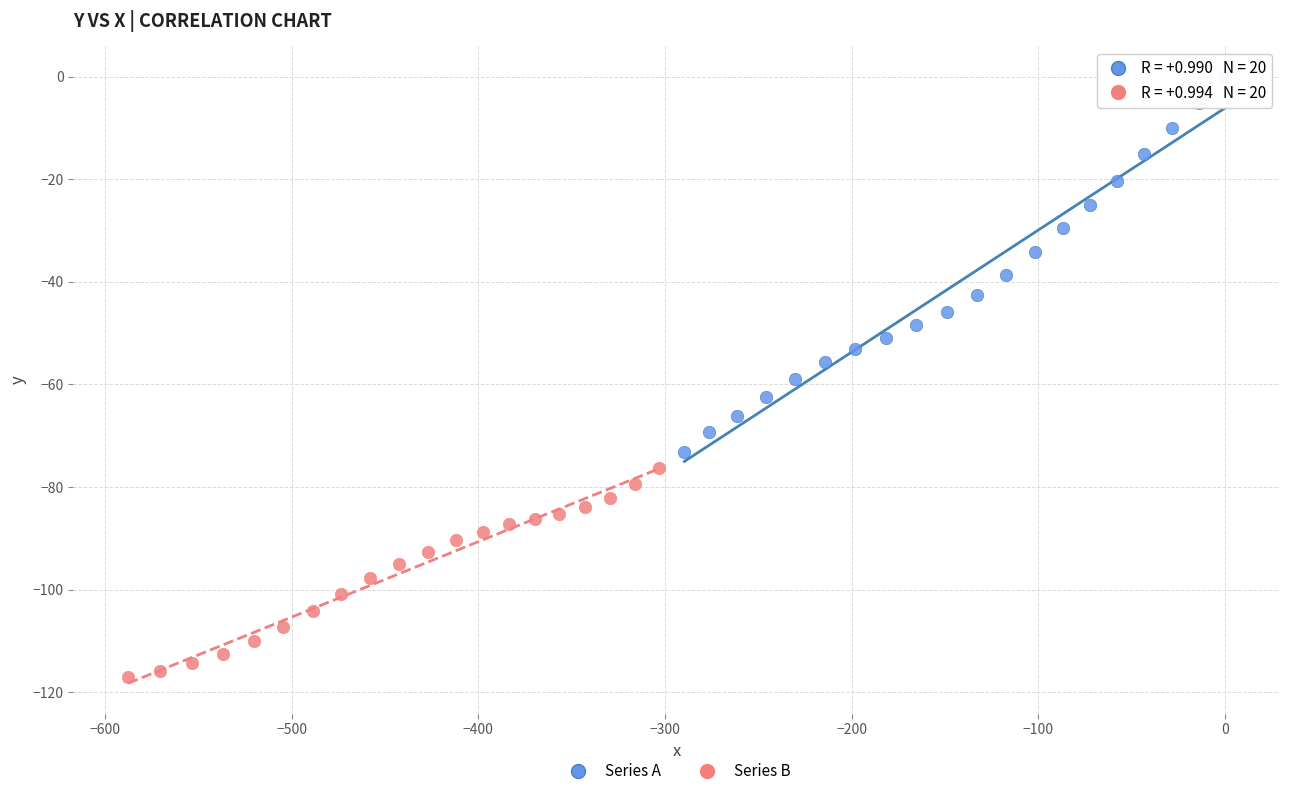

Which series reaches the minimum Y coordinate?

Series B